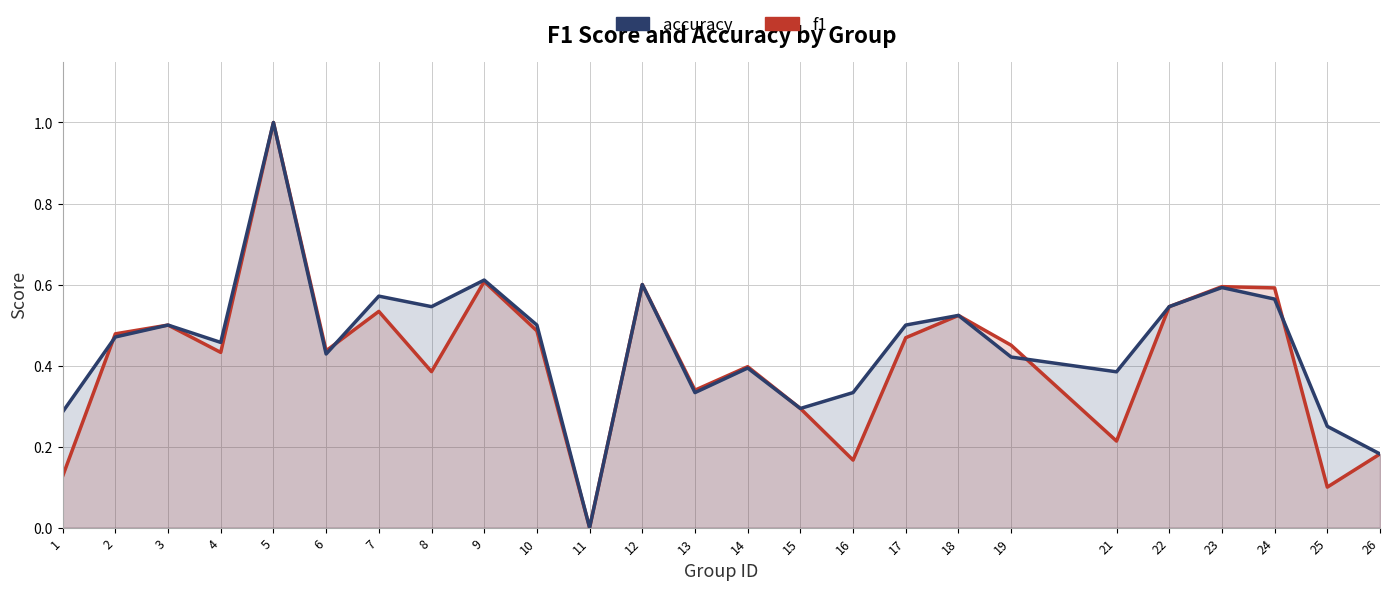

At how many categories does at least one series exceed 0?

24